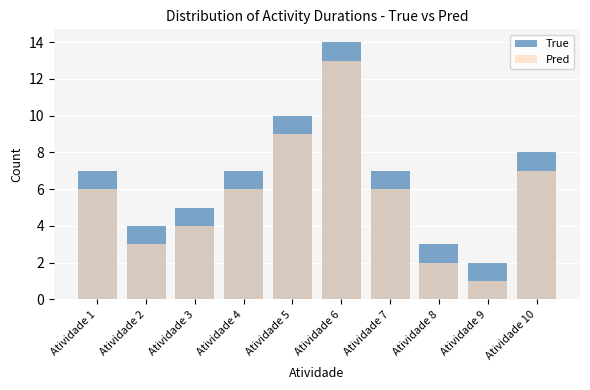

How many distinct data groups are displayed?

2